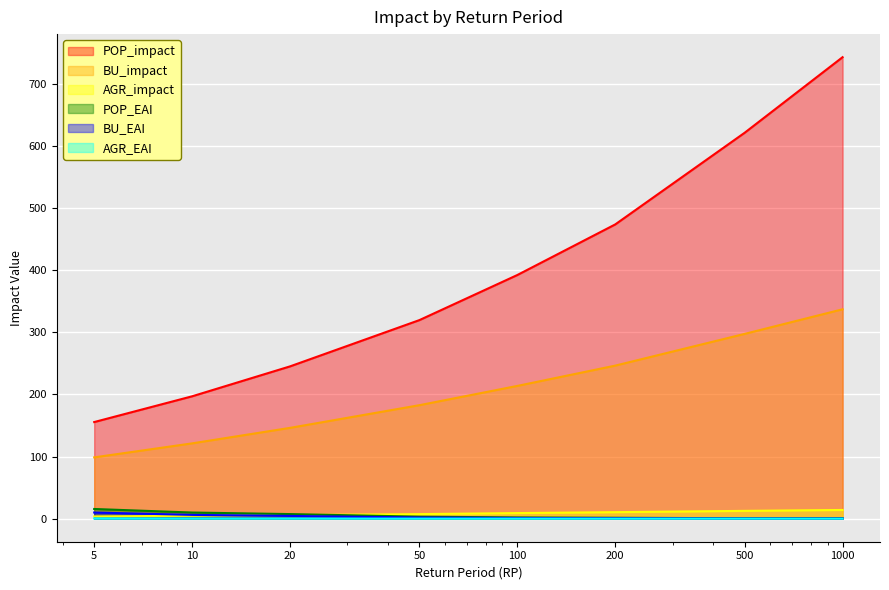

List the series in order of their peak value, lowest first.

AGR_EAI, BU_EAI, AGR_impact, POP_EAI, BU_impact, POP_impact